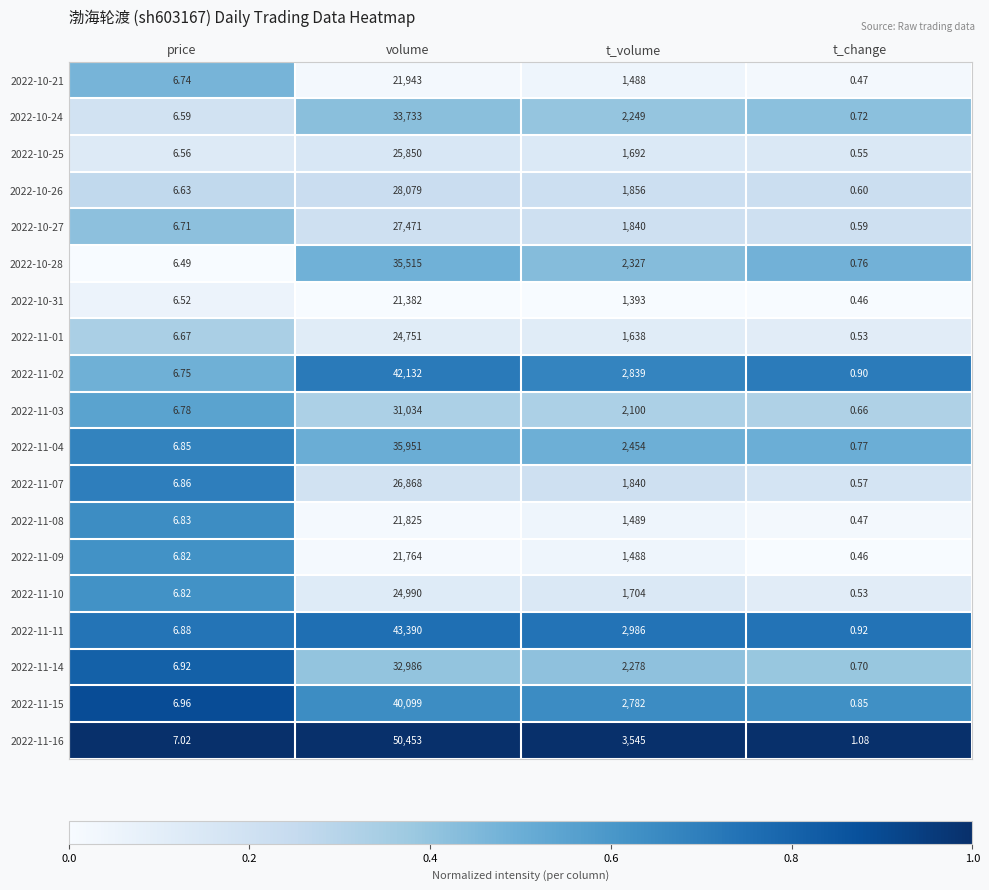

At which label does 2022-11-01 first exceed 1638?

volume